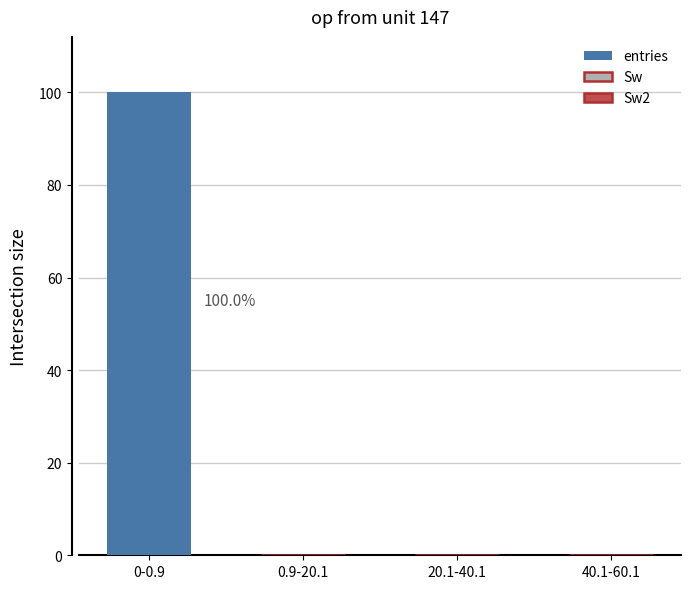

What is the sum of all values?

100.0